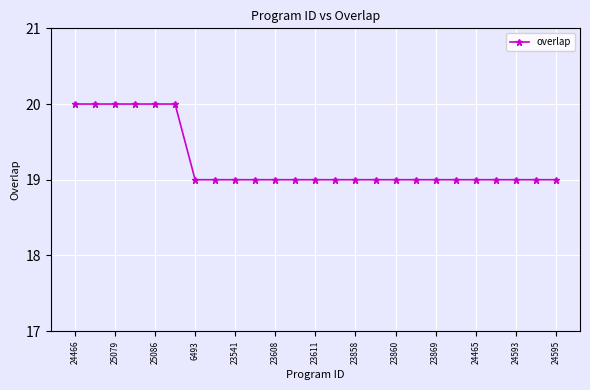

What is the difference between the maximum and minimum values?

1